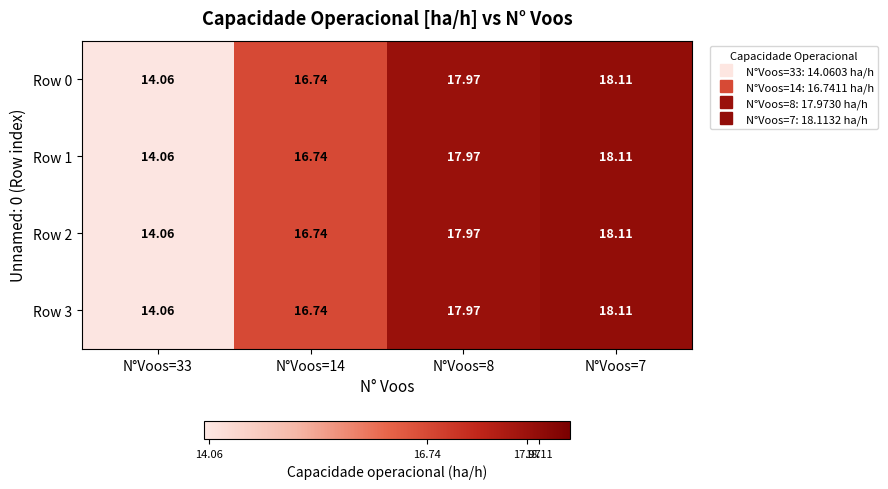

Is the value of Row 3 at N°Voos=8 greater than the value of Row 2 at N°Voos=33?

Yes